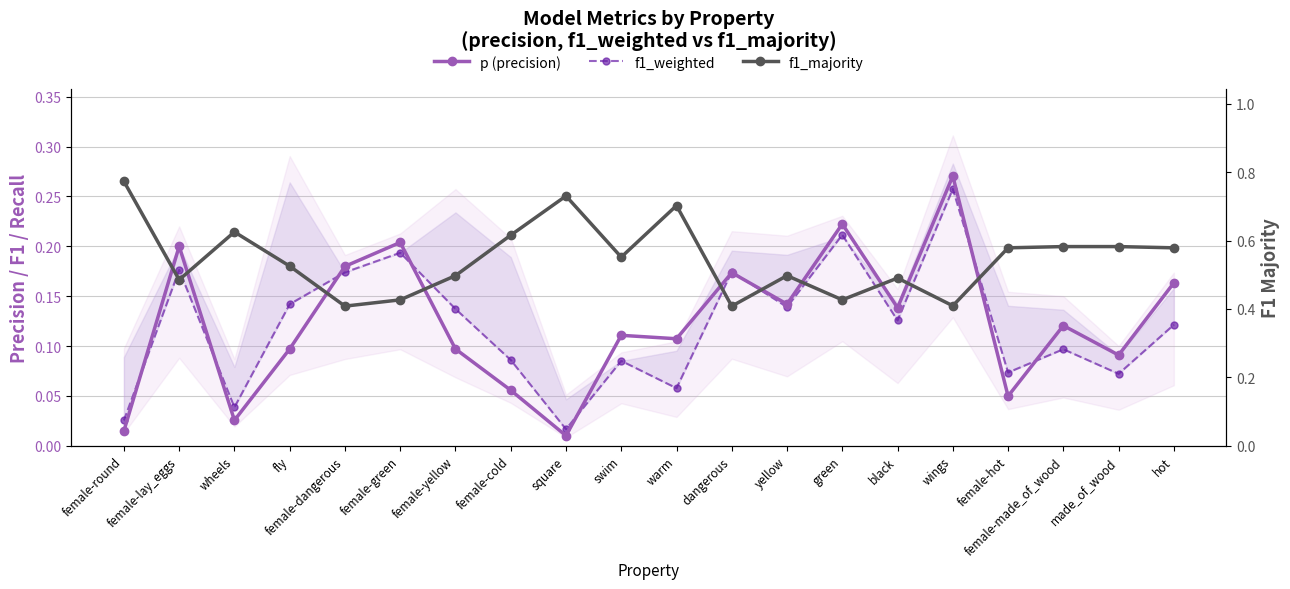

Which has a higher value, female-round or warm?

warm